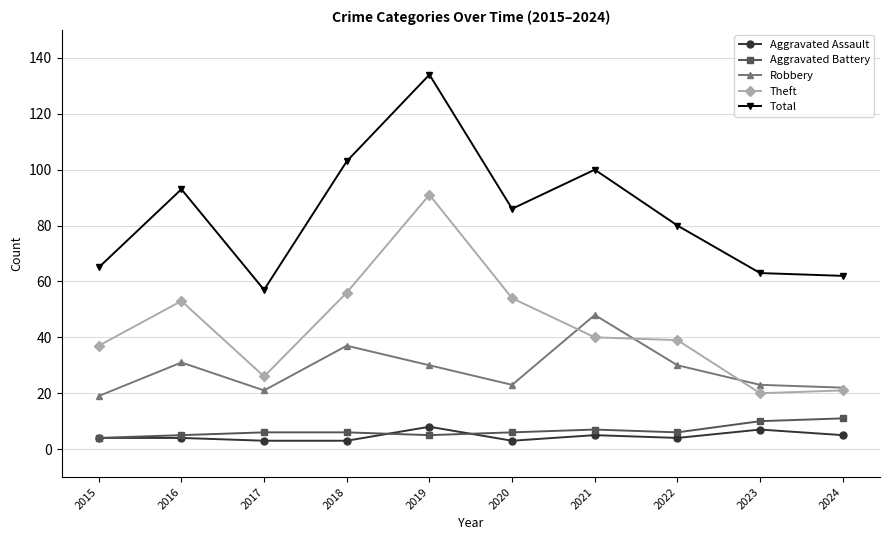

What is the minimum value for Total?

57